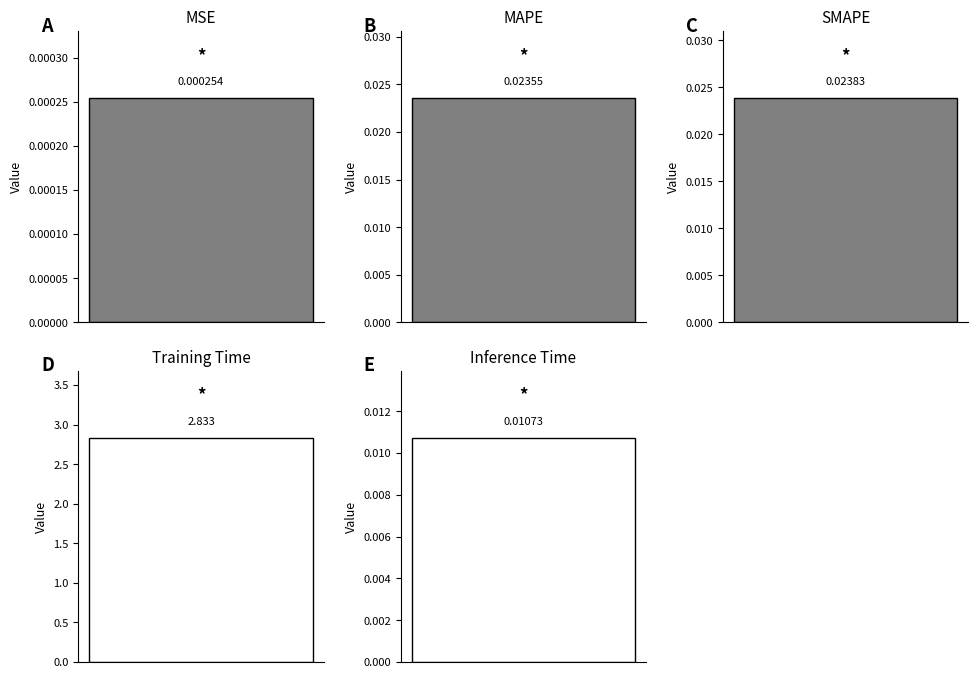

Between MAPE and SMAPE, which is larger?

SMAPE